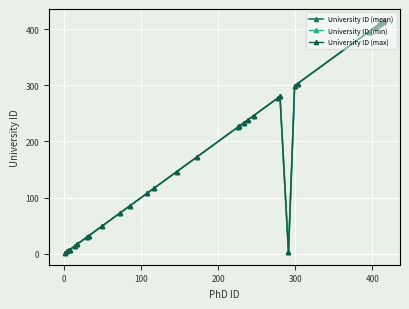

True or false: University ID (mean) and University ID (min) intersect in this chart.

False